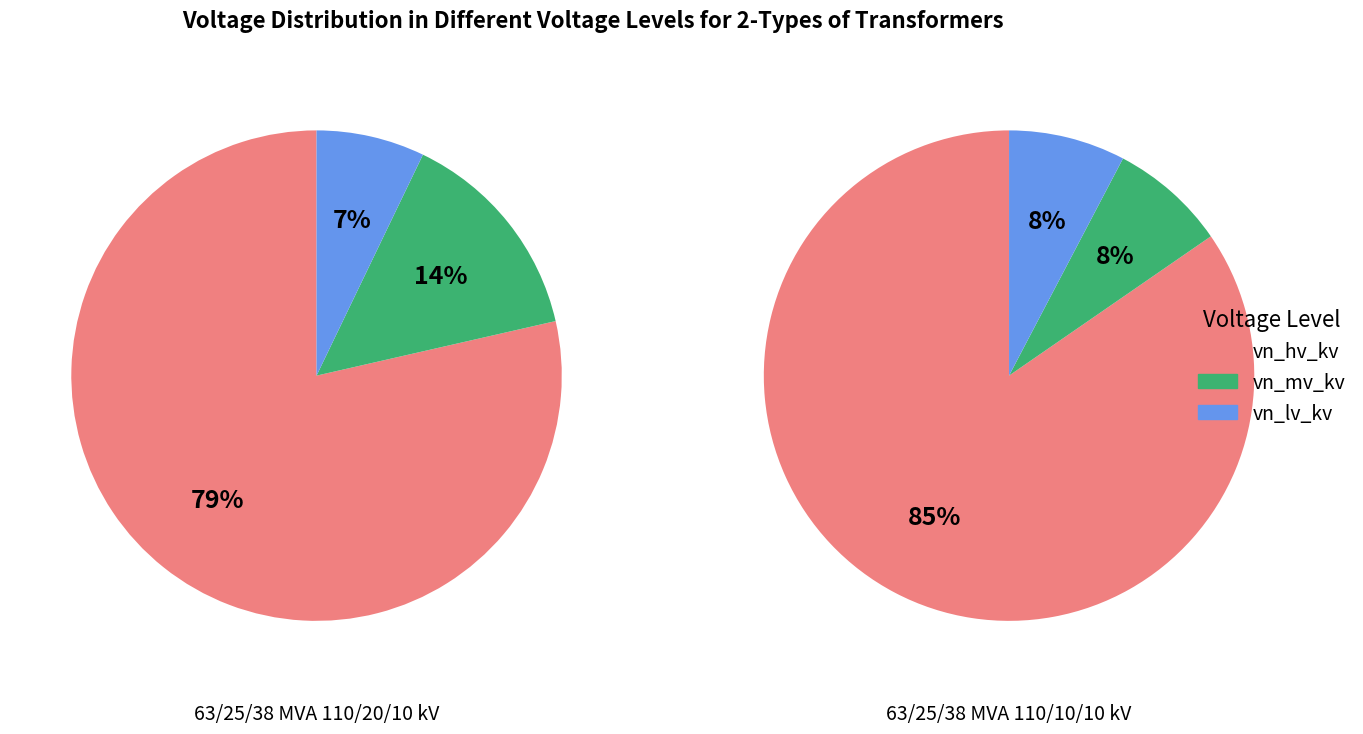

To the nearest percent, what is the combined percentage of 63/25/38 MVA 110/10/10 kV and 63/25/38 MVA 110/20/10 kV?

100%